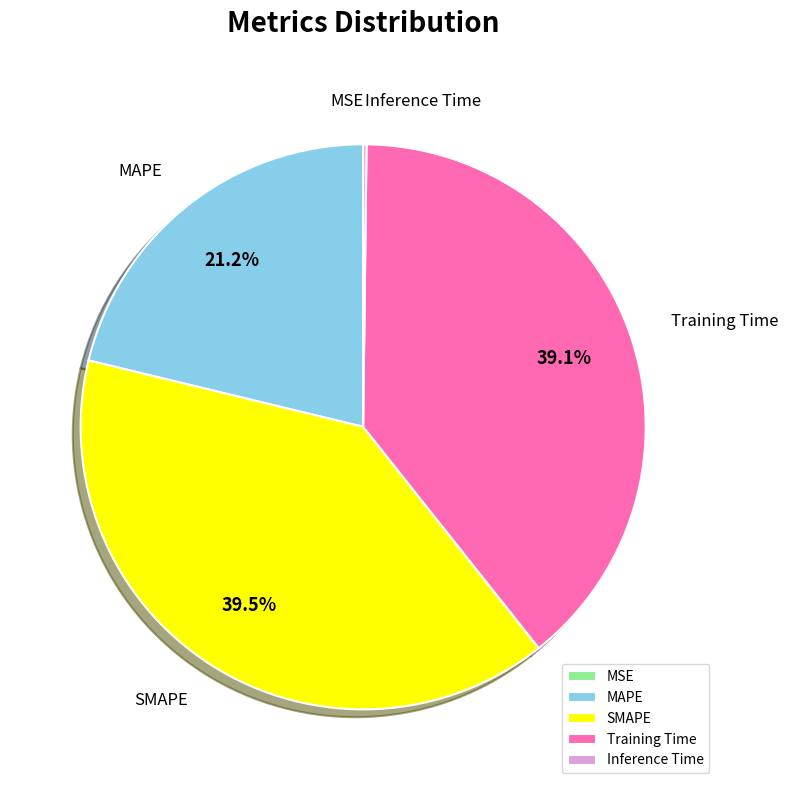

What percentage is NOT represented by Training Time?

60.9%